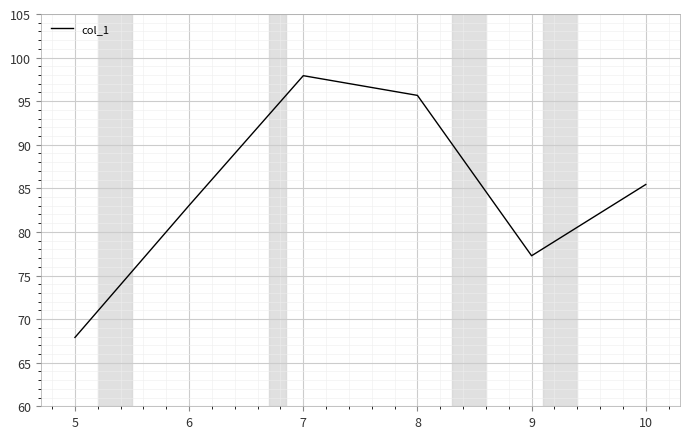

What is the change in value from 6 to 8?

+12.6